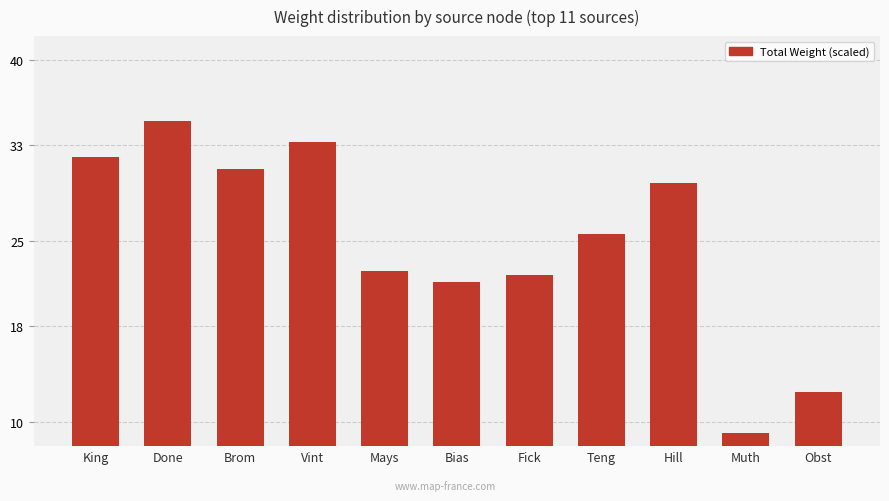

At which category does the chart reach its minimum across all series?

Muth